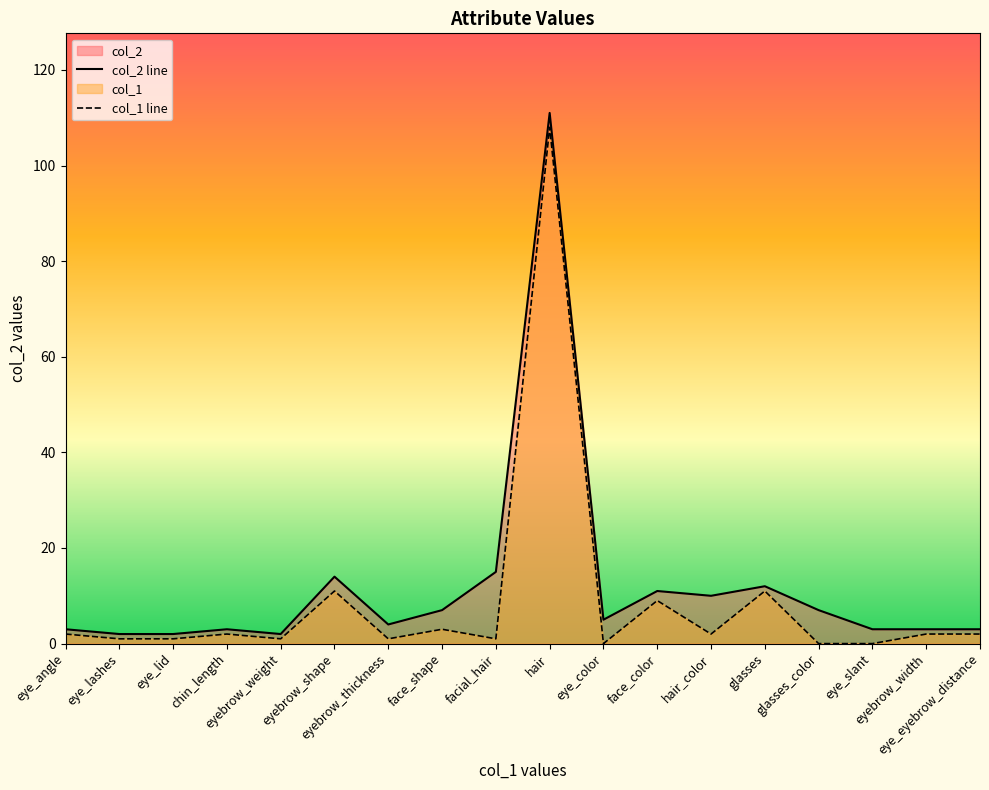

Is the value of col_1 at eye_angle greater than the value of col_2 at eyebrow_shape?

No